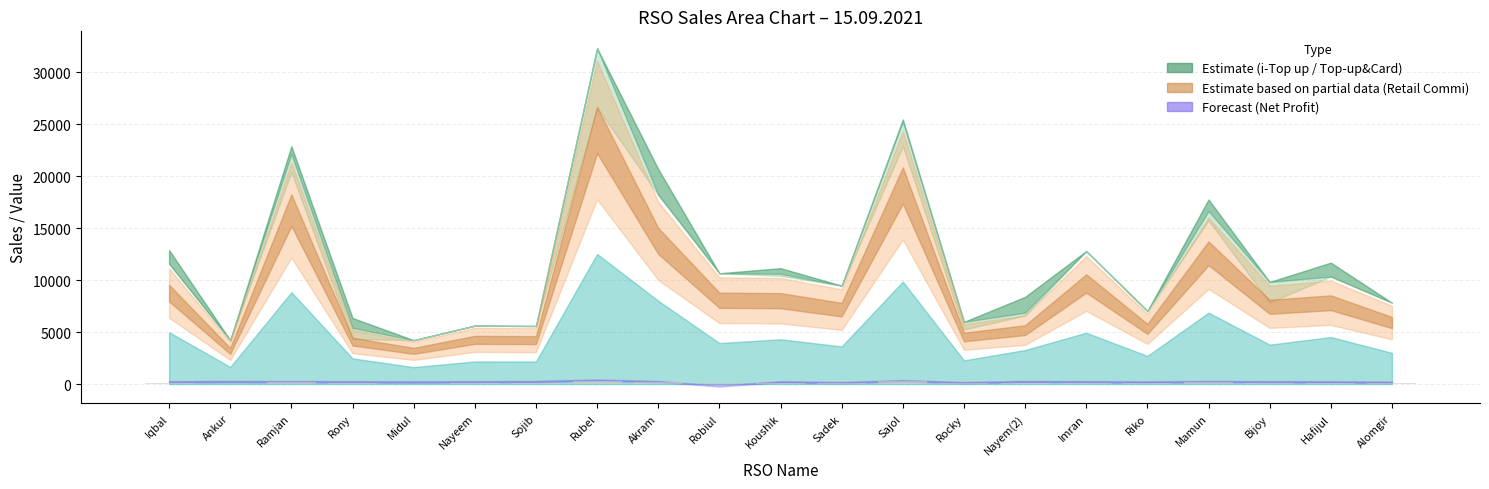

Reading left to right, list all the values displayed in this chart.

Iqbal=128.8	Ankur=42.1	Ramjan=228.7	Rony=63.5	Midul=42.2	Nayeem=56.2	Sojib=55.8	Rubel=322.9	Akram=206.7	Robiul=106.5	Koushik=111.4	Sadek=94.6	Sajol=254.4	Rocky=59.8	Nayem(2)=83.8	Imran=127.9	Riko=70.2	Mamun=177.5	Bijoy=98.2	Hafijul=116.7	Alomgir=78.2